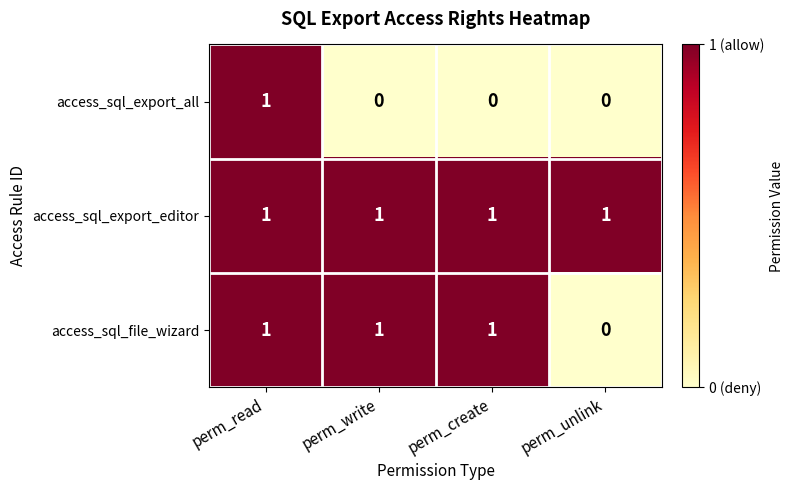

Count the access_sql_export_all values in the range 0 to 1.

4